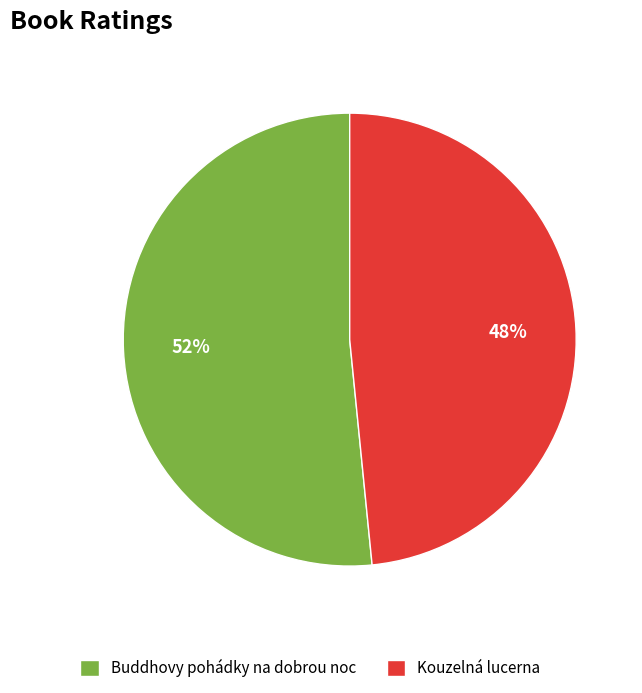

What is the largest slice in the pie chart?

Buddhovy pohádky na dobrou noc